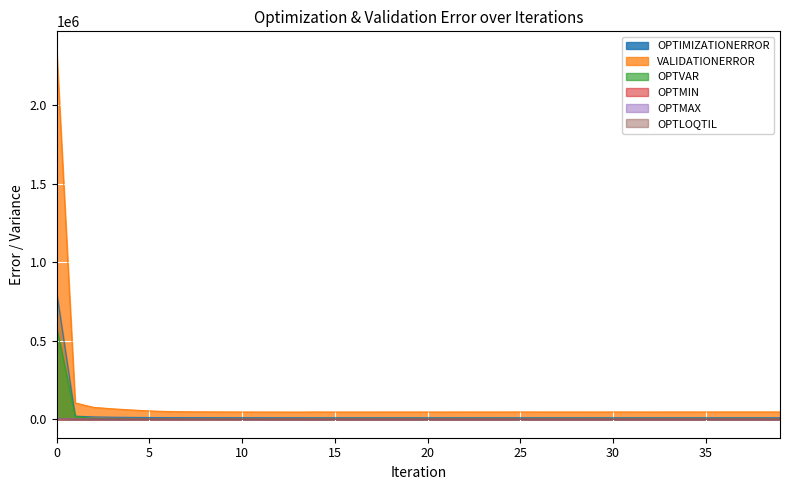

True or false: VALIDATIONERROR and OPTMIN intersect in this chart.

False